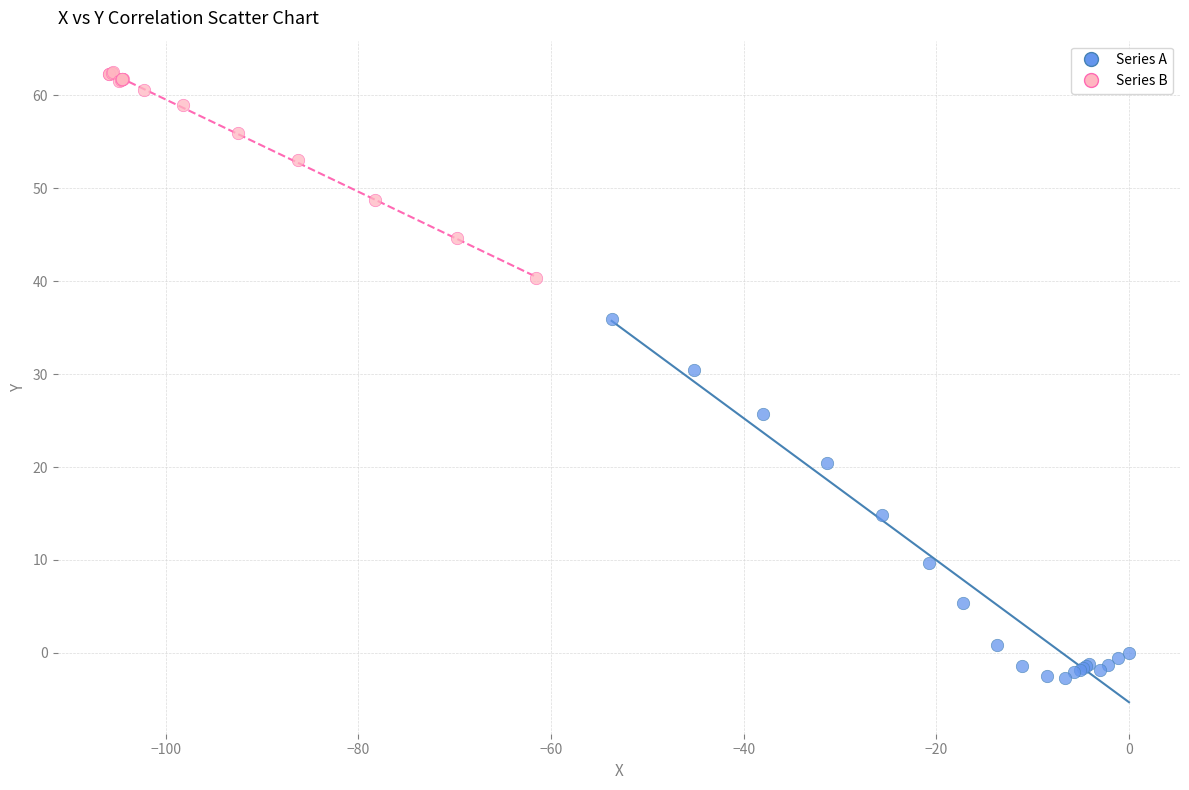

Which series has the widest spread of Y values?

Series A